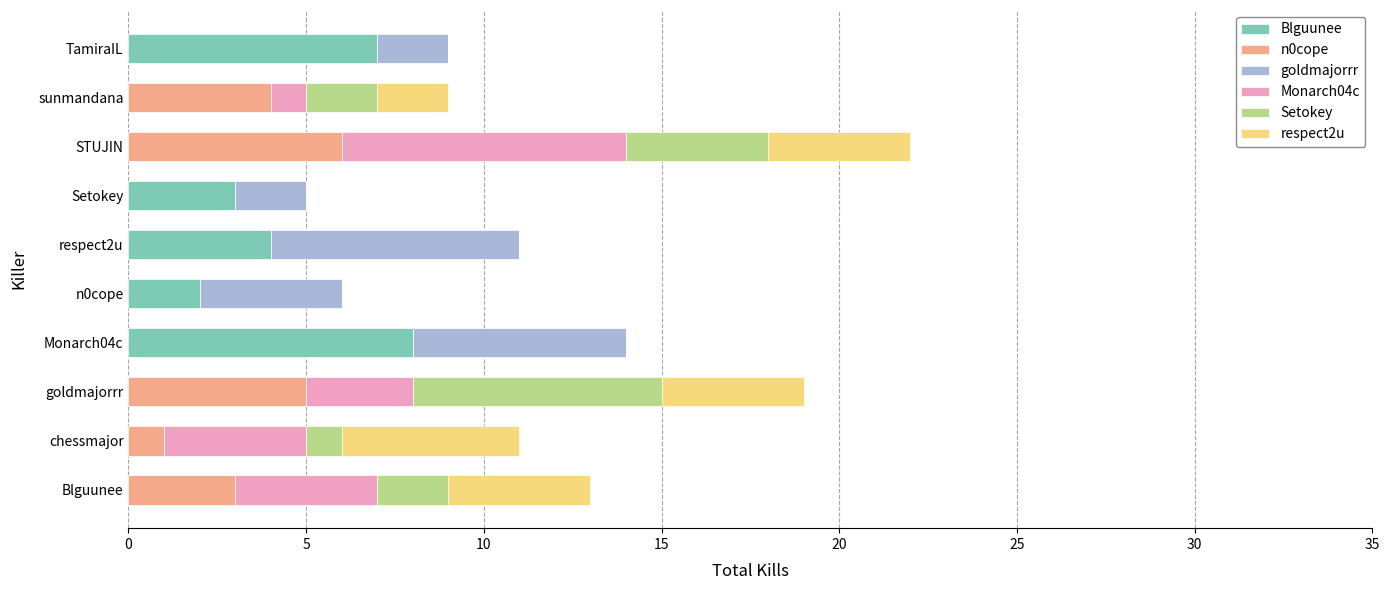

At which label does Blguunee reach its peak?

Monarch04c